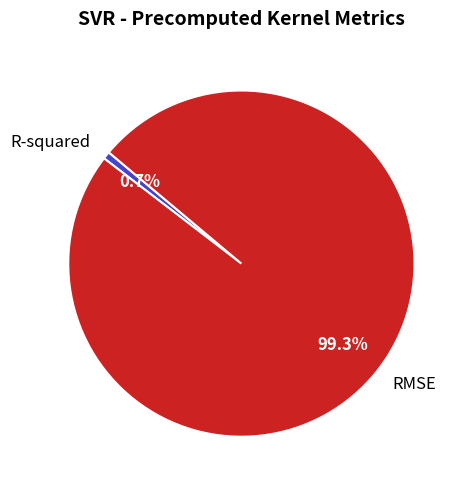

What percentage is the R-squared slice, to the nearest percent?

1%